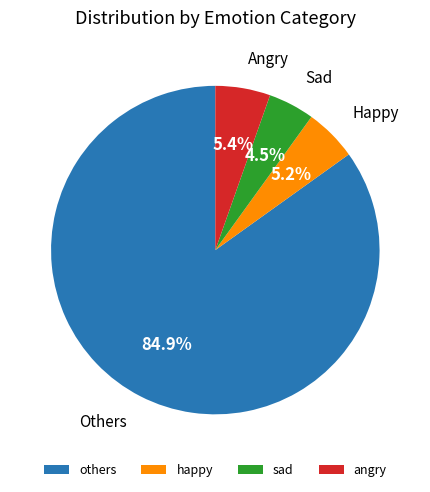

True or false: others accounts for 85% of the total.

True